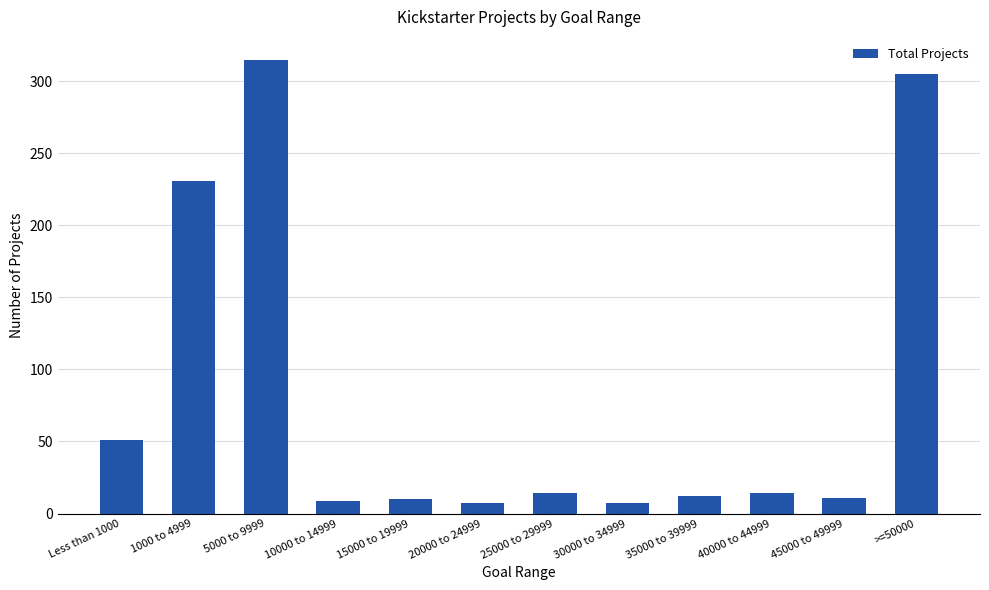

What is the label of the 1st bar from the left?

Less than 1000